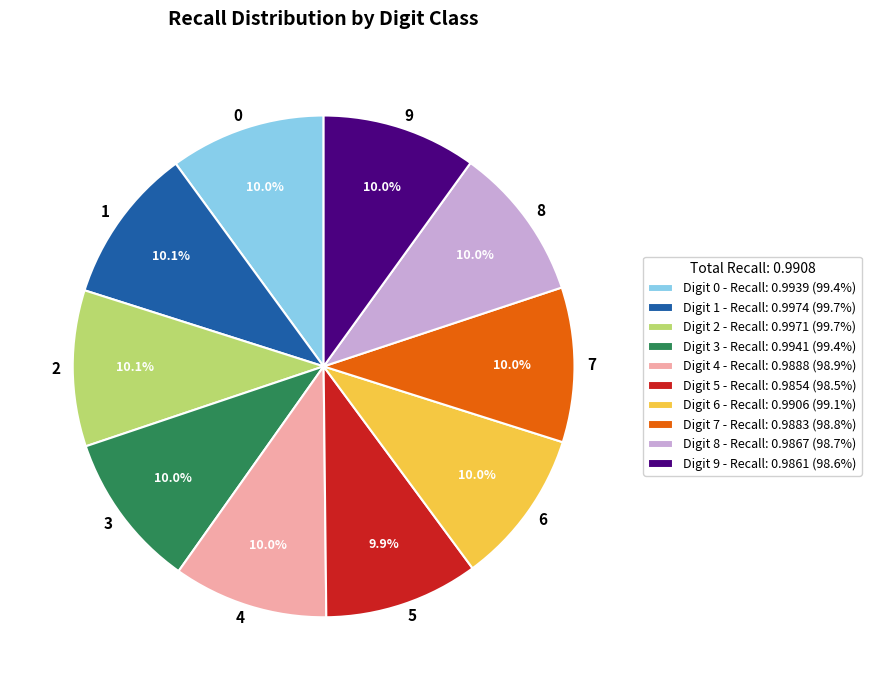

The 8 slice represents 10% of the pie. True or false?

True